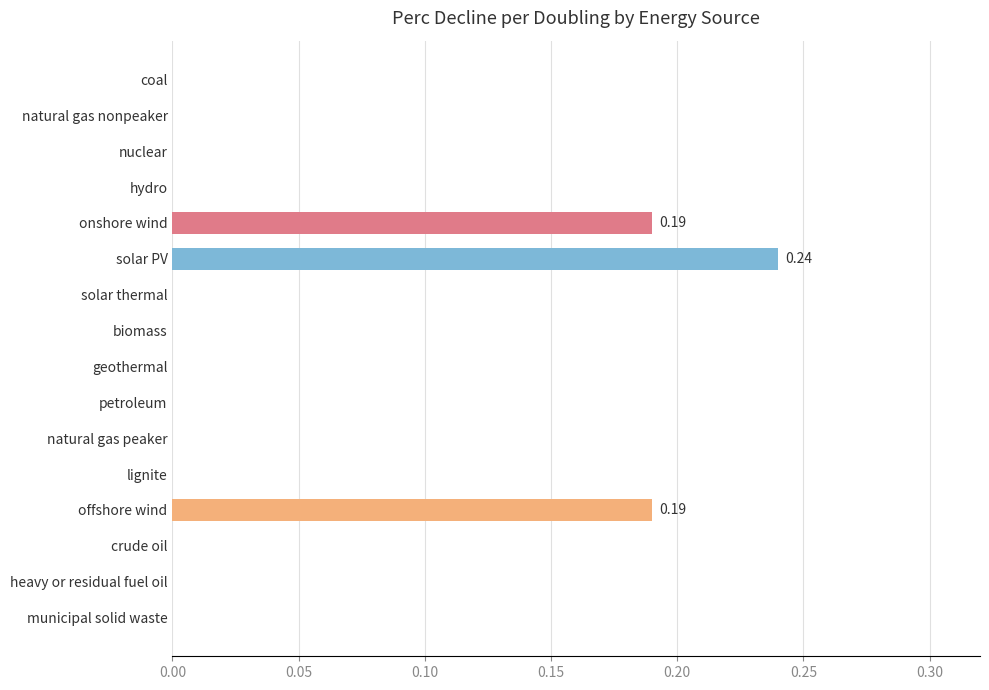

Between offshore wind and crude oil, which is larger?

offshore wind